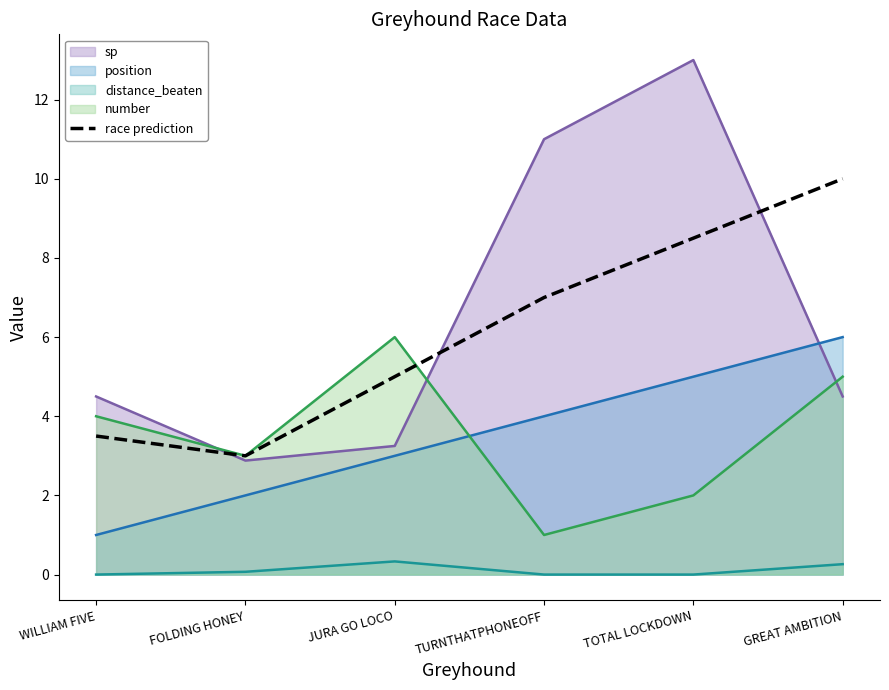

Rank the categories by value from lowest to highest.

FOLDING HONEY, WILLIAM FIVE, JURA GO LOCO, TURNTHATPHONEOFF, TOTAL LOCKDOWN, GREAT AMBITION